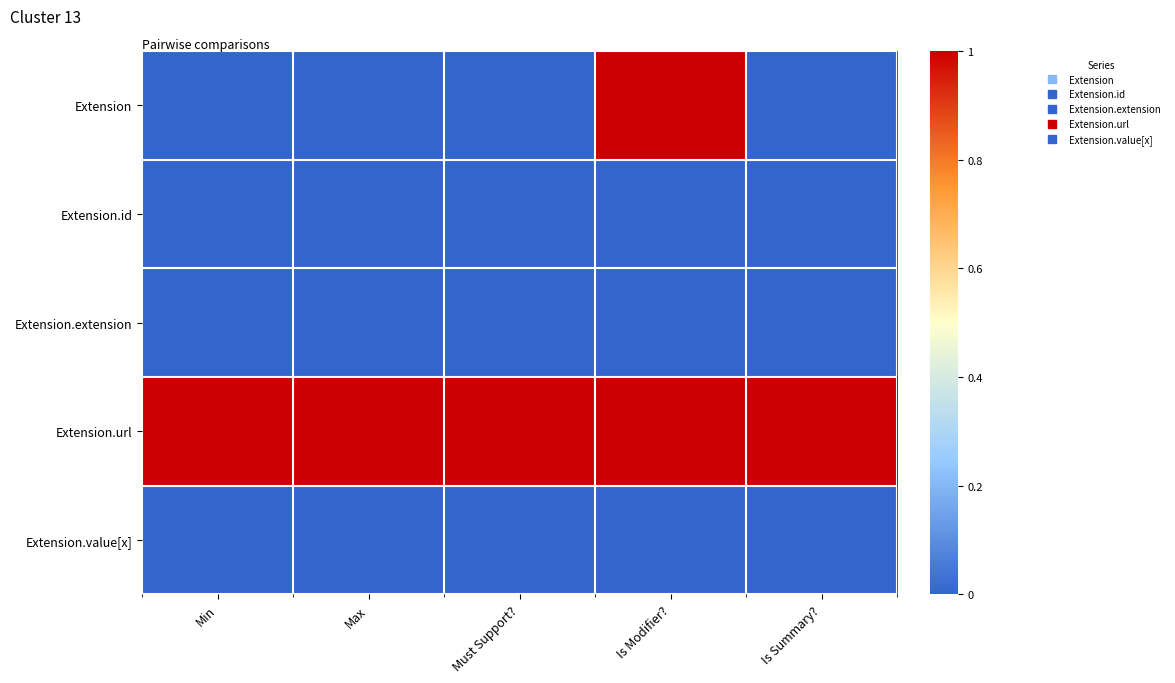

Reading right to left, what are all the values shown in this chart?

Extension: Is Summary?=0	Is Modifier?=1	Must Support?=0	Max=0	Min=0
Extension.id: Is Summary?=0	Is Modifier?=0	Must Support?=0	Max=0	Min=0
Extension.extension: Is Summary?=0	Is Modifier?=0	Must Support?=0	Max=0	Min=0
Extension.url: Is Summary?=1	Is Modifier?=1	Must Support?=1	Max=1	Min=1
Extension.value[x]: Is Summary?=0	Is Modifier?=0	Must Support?=0	Max=0	Min=0